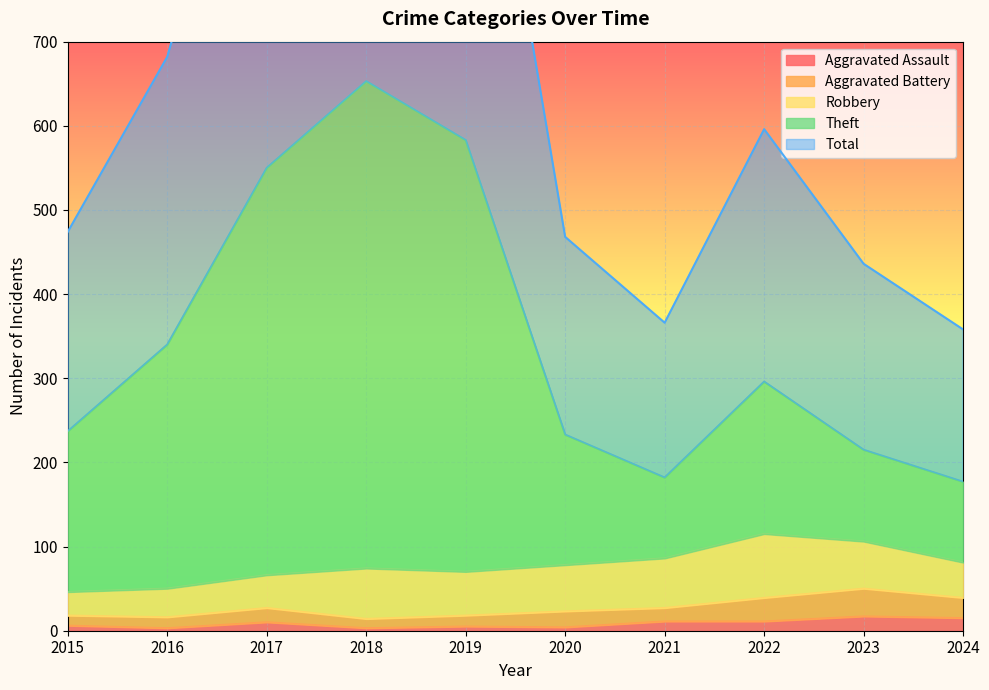

The Total series shows 1702 at 2019. True or false?

False